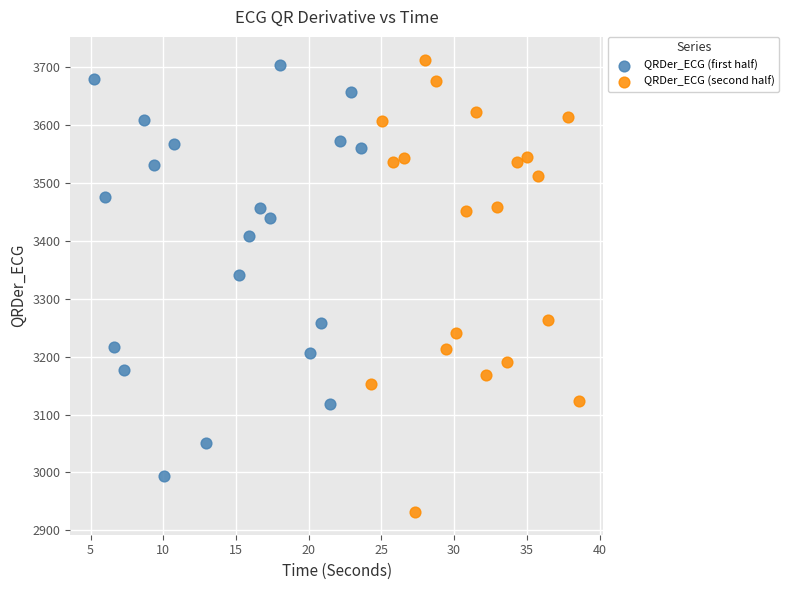

Which series has the widest spread of Y values?

QRDer_ECG (second half)